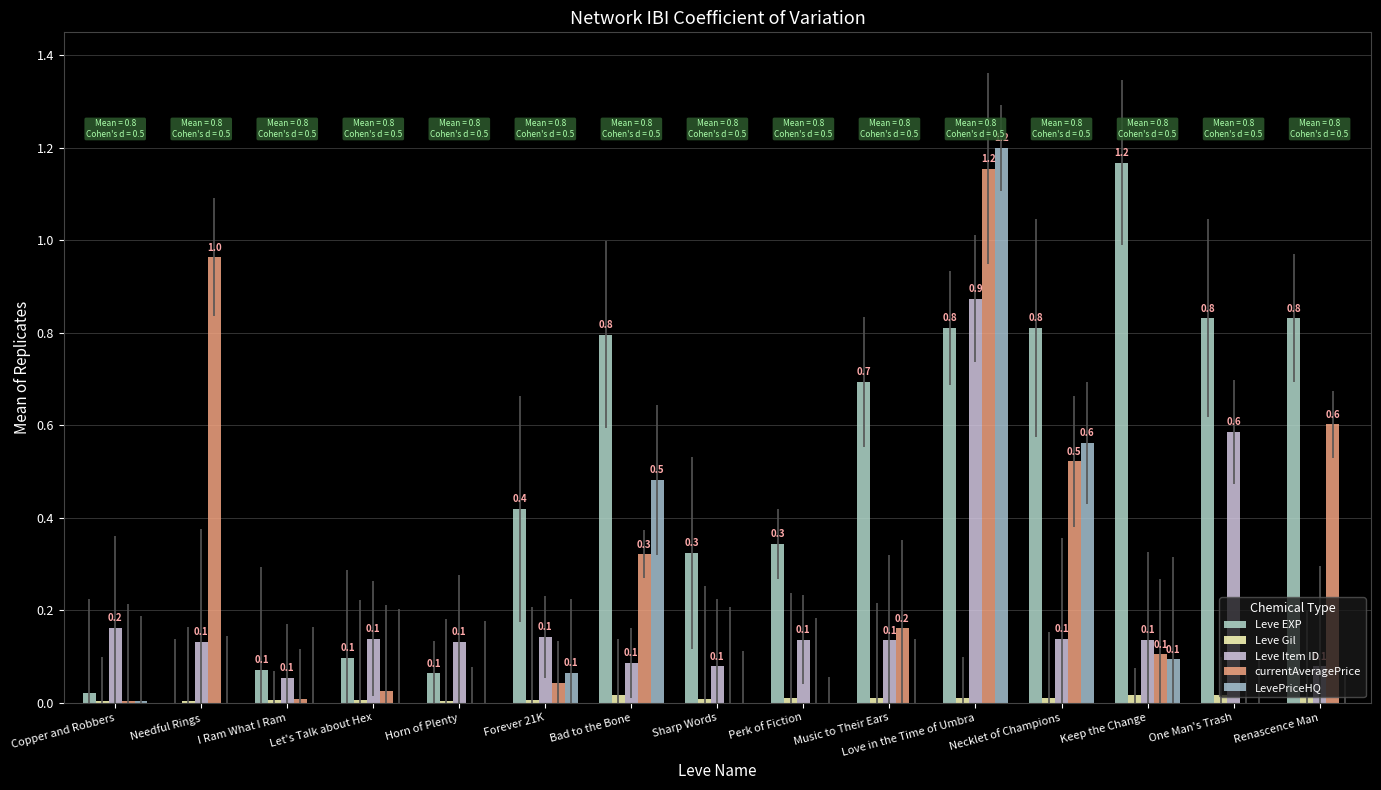

What is the difference between the maximum and minimum values in the LevePriceHQ series?

1.2